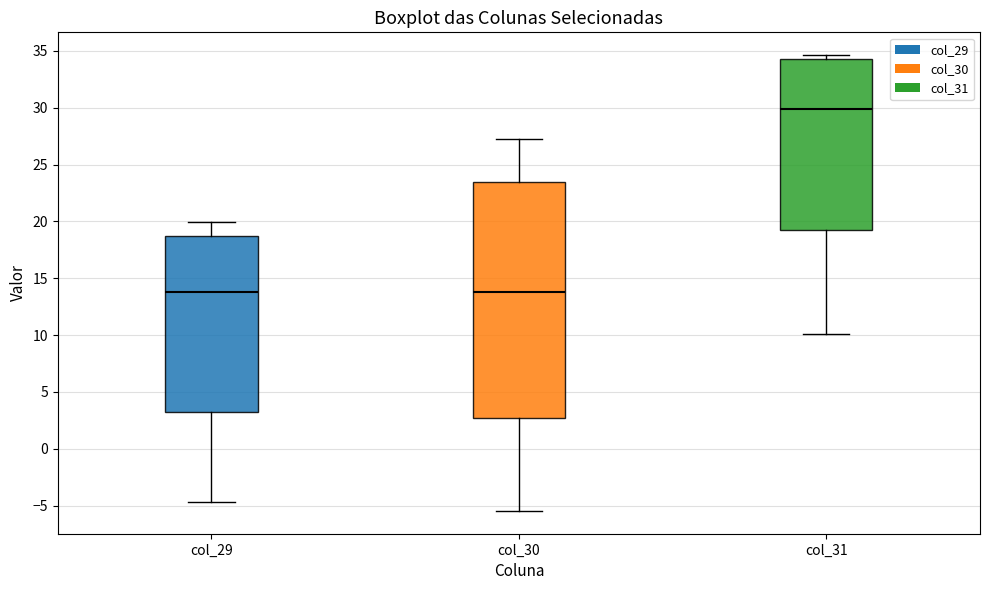

Reading left to right, transcribe this box plot: for each box, give where its median line is, the range the box spans, and where its two whiskers end, as read against the y-axis. The values are not printed on the chart, so give them approximately, as read against the axis.

col_29: median 14.0, box 3.0 to 19.0, whiskers -4.5 to 20.0
col_30: median 14.0, box 2.5 to 23.5, whiskers -5.5 to 27.0
col_31: median 30.0, box 19.5 to 34.0, whiskers 10.0 to 34.5